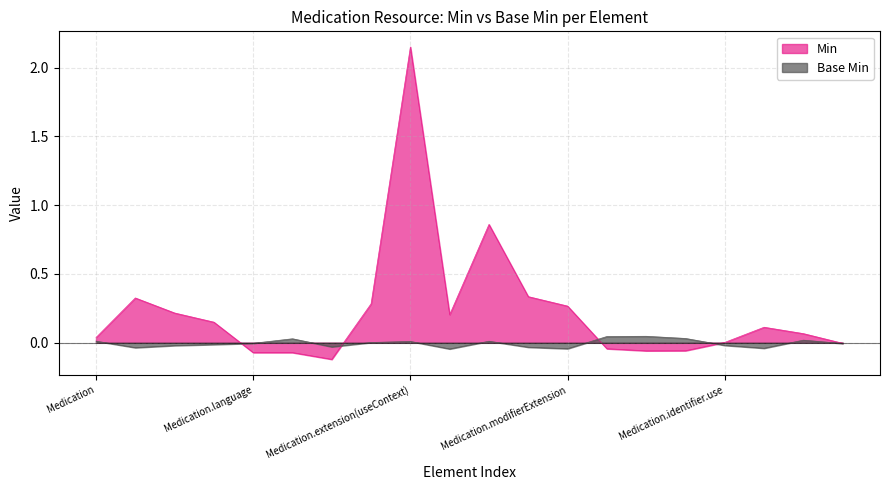

Which series has the largest total across all categories?

Min